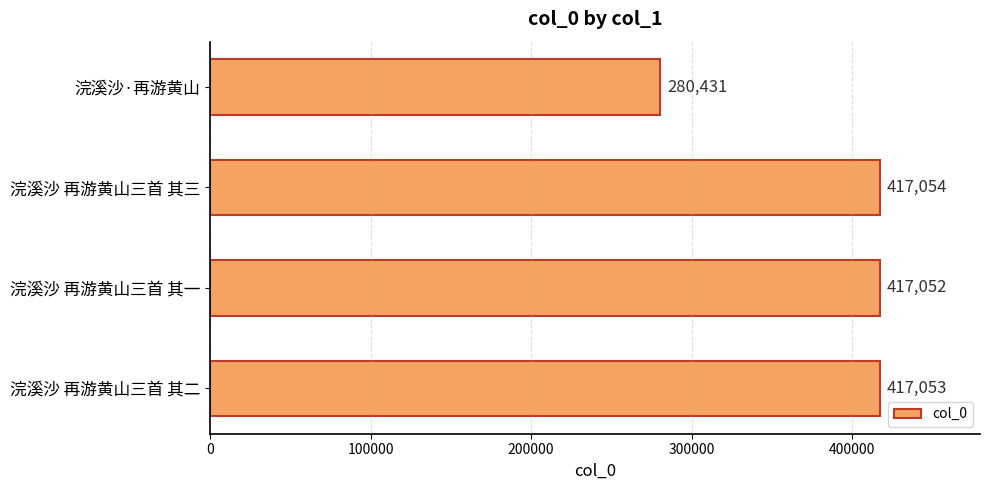

The value at 浣溪沙·再游黄山 is 433044. True or false?

False